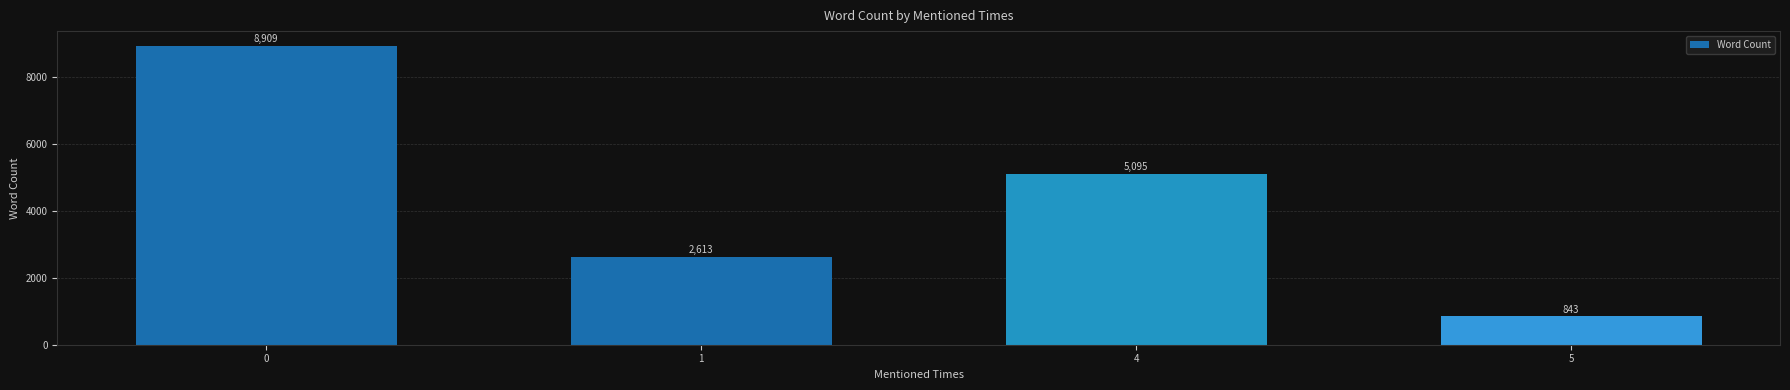

Reading left to right, transcribe all the data shown in this chart.

8909	2613	5095	843